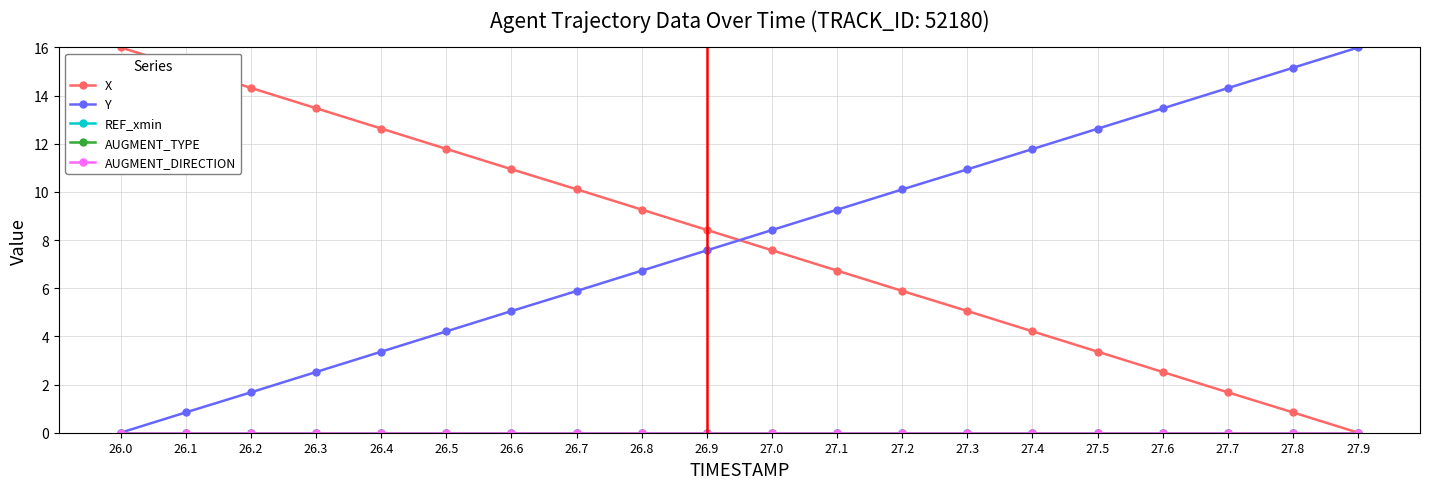

Is this an area chart (filled region under the line)?

No